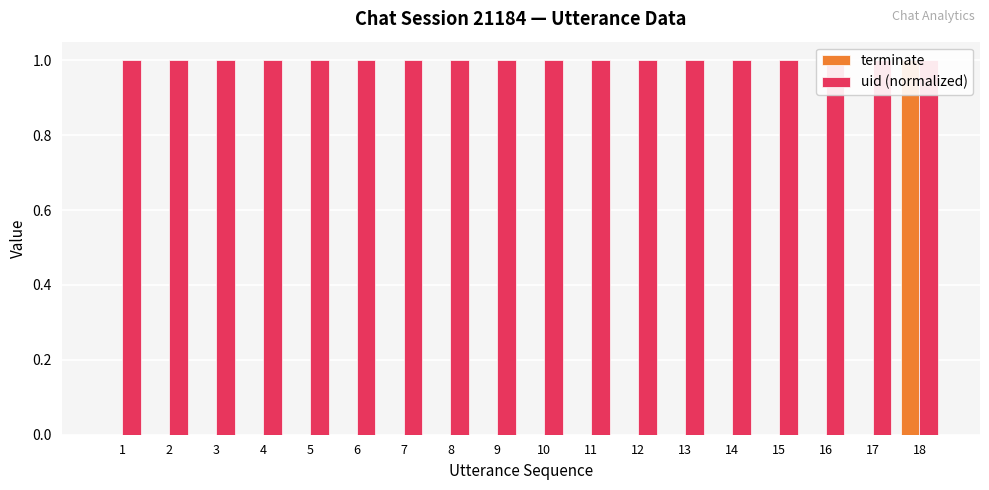

Is the value of uid (normalized) at 4 greater than the value of terminate at 14?

Yes